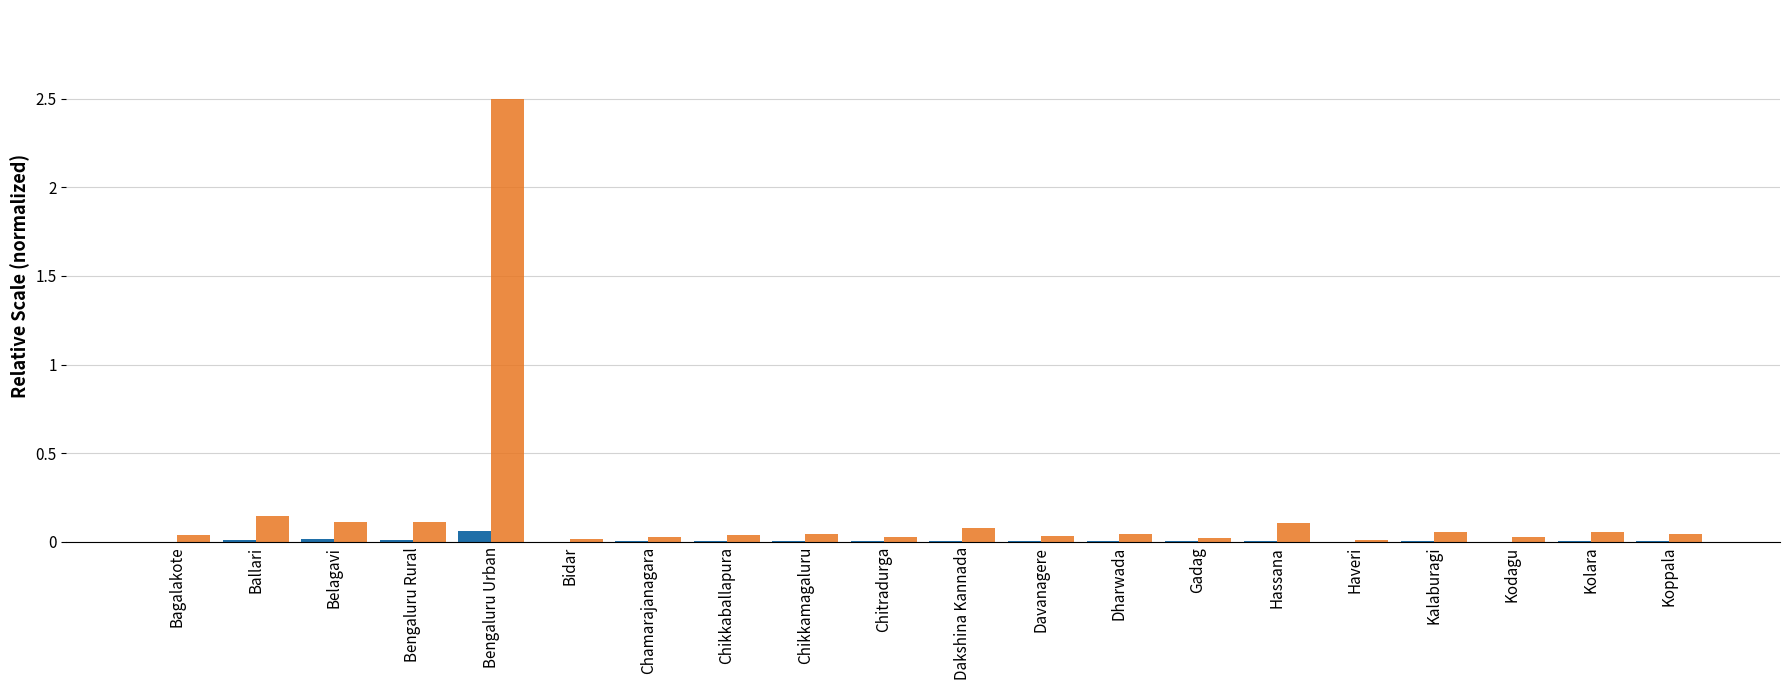

At which category does the chart reach its peak across all series?

Bengaluru Urban